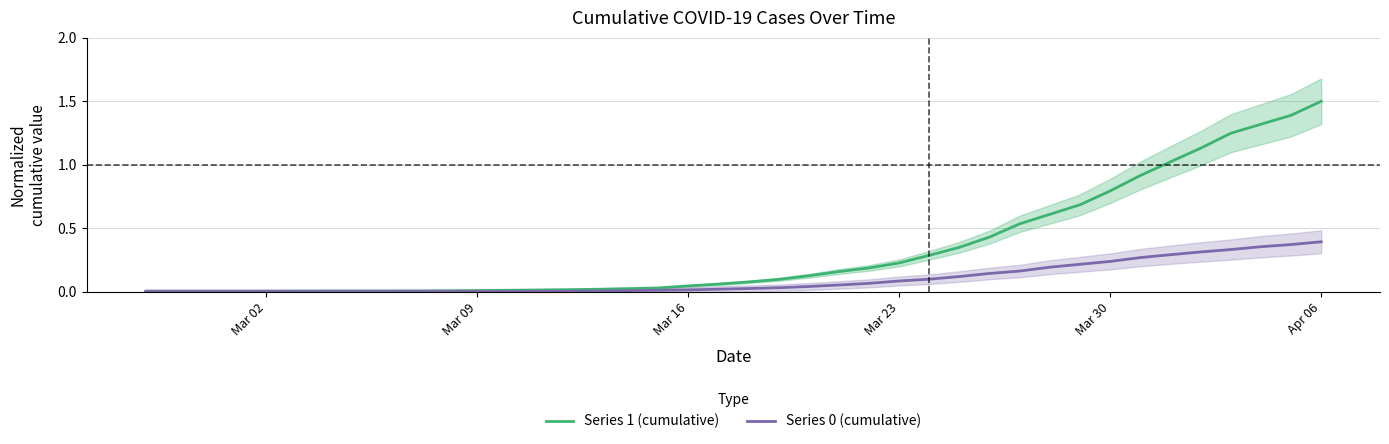

What is the value of the Series 1 (cumulative) point at the 32nd from the left?

0.7